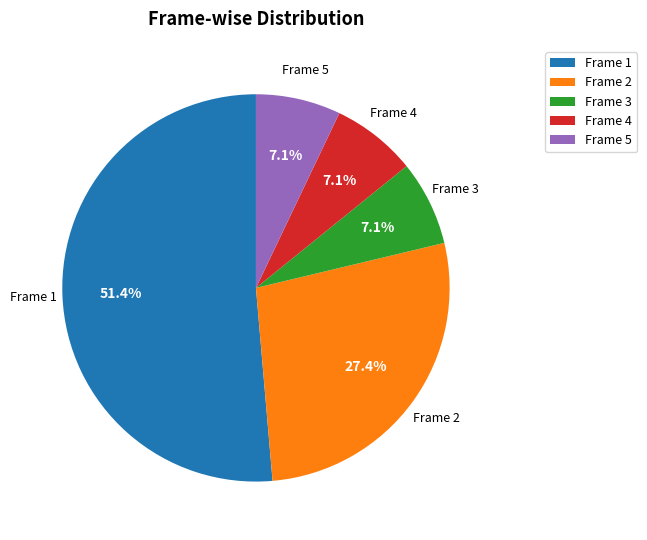

How many segments does this pie chart have?

5